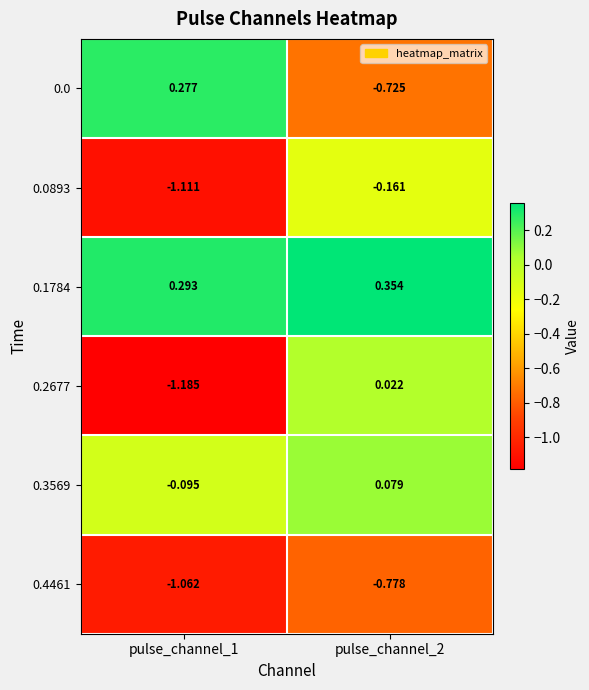

Between pulse_channel_1 and pulse_channel_2, which series saw the biggest shift?

0.2677